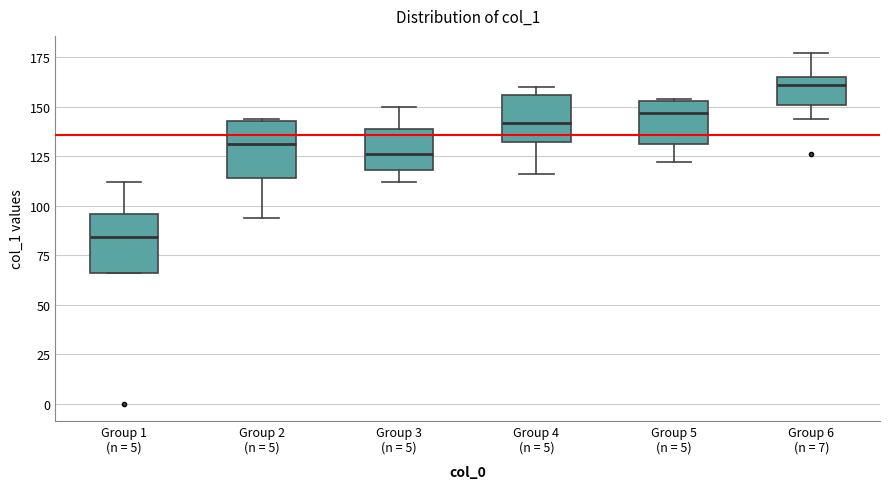

Where is the lower edge of the box for Group 6 (n = 7) on the y-axis? The values are not printed on the chart, so give them approximately, as read against the axis.

150